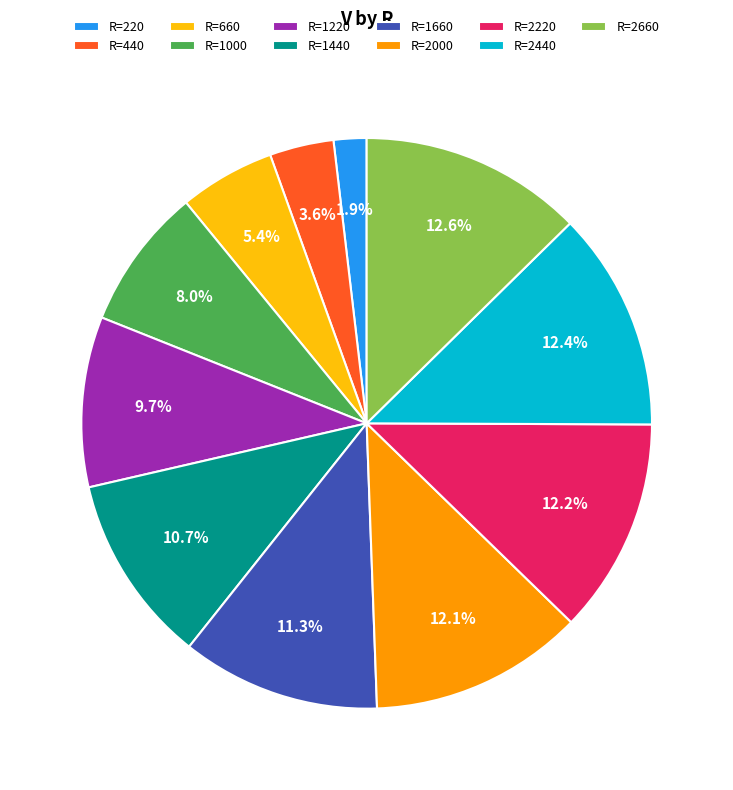

Is the sum of R=220 and R=2660 greater than half?

No